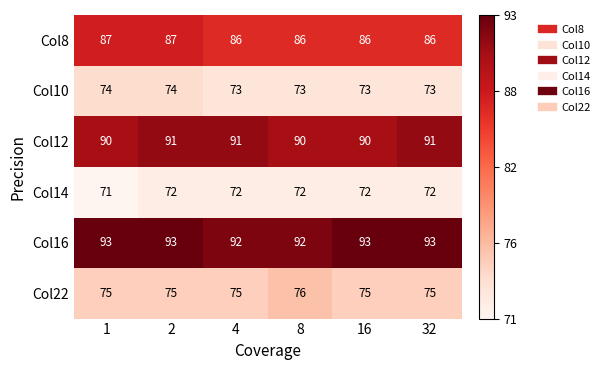

What is the spread (max minus min) of values at 8?

20